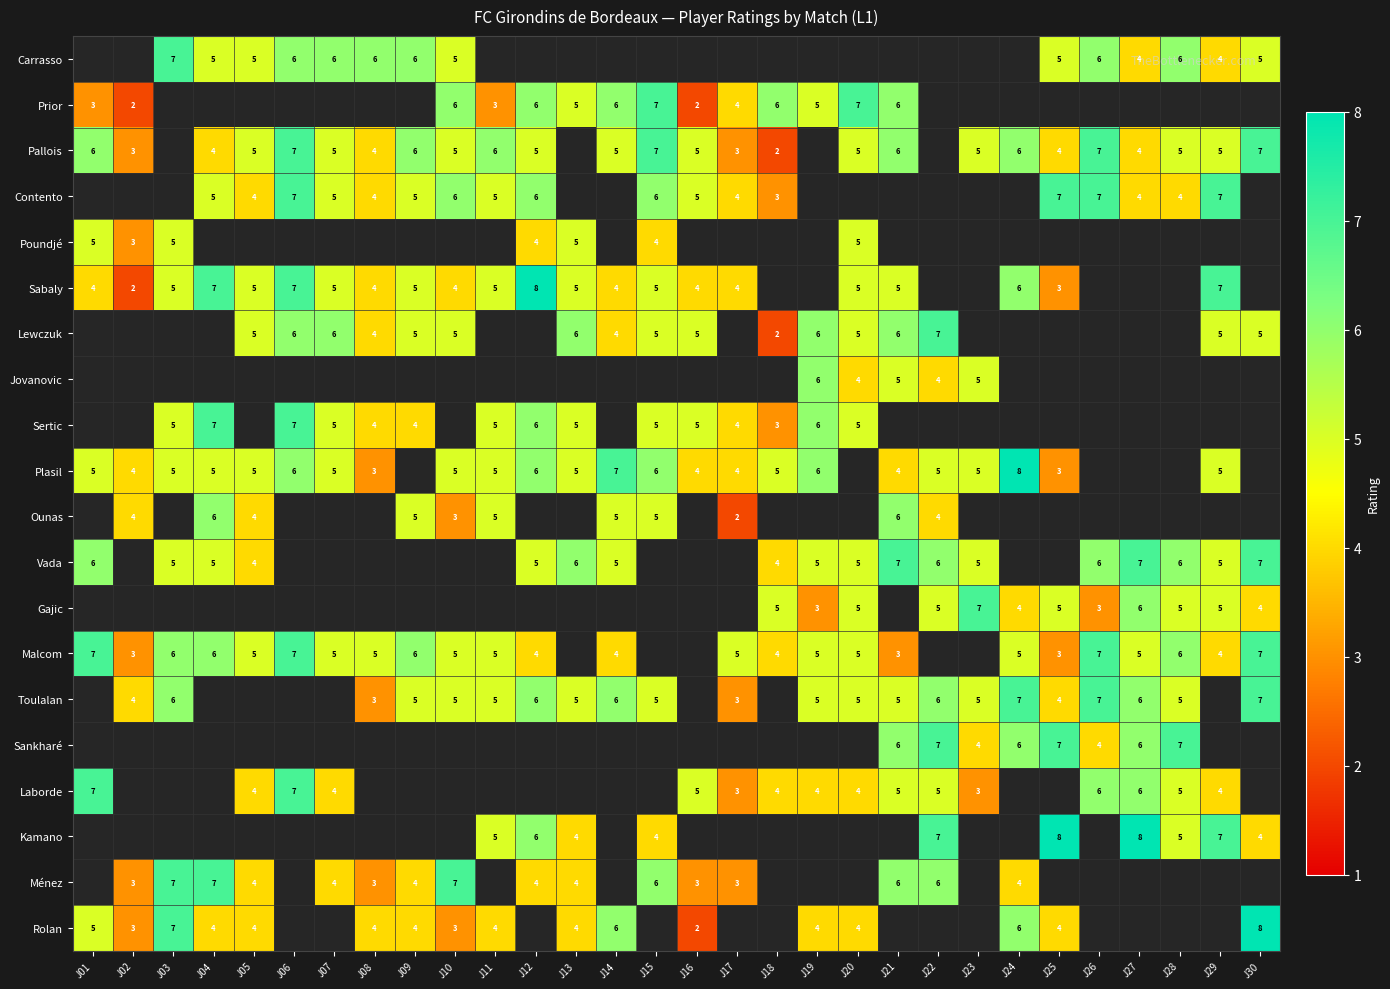

The value of Laborde at J23 is 3. True or false?

True